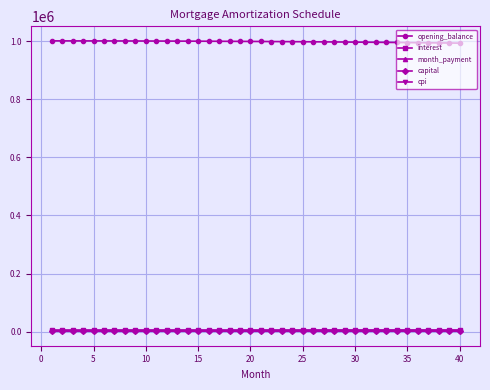

What is the maximum value shown in the chart?

1001500.0